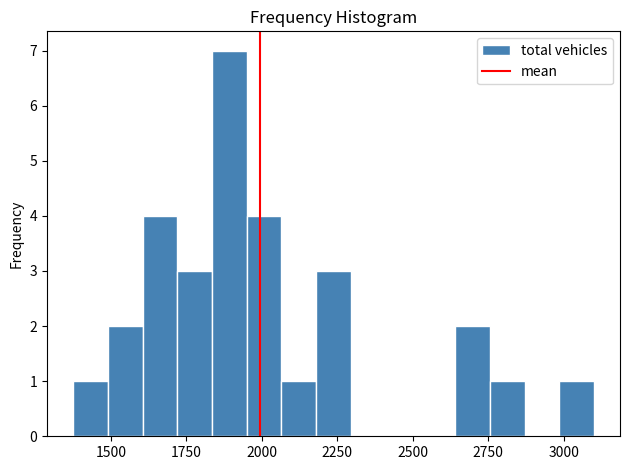

Read against the x-axis, roughly where is the centre of the tallest bar?

1900